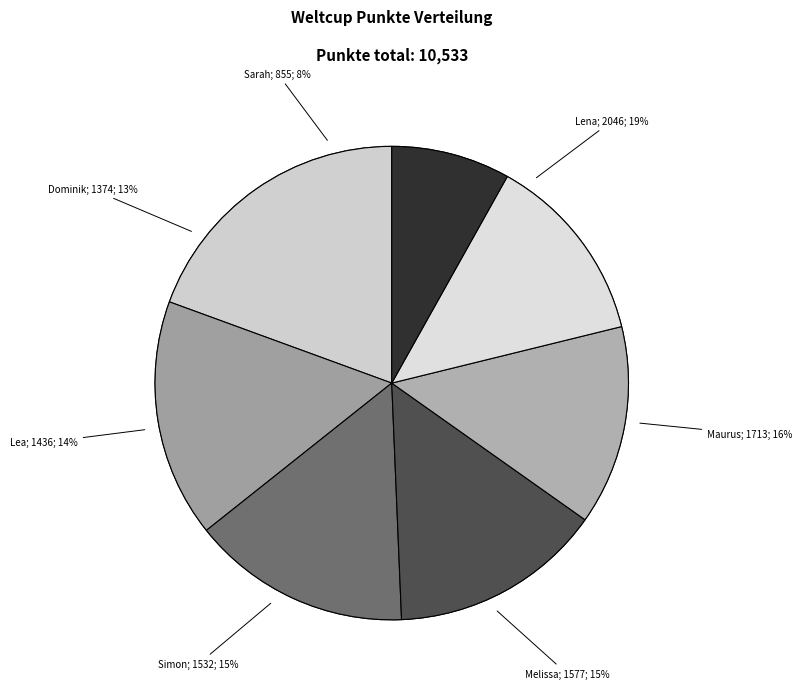

What is the total percentage of Sarah and Lena?

27.5%